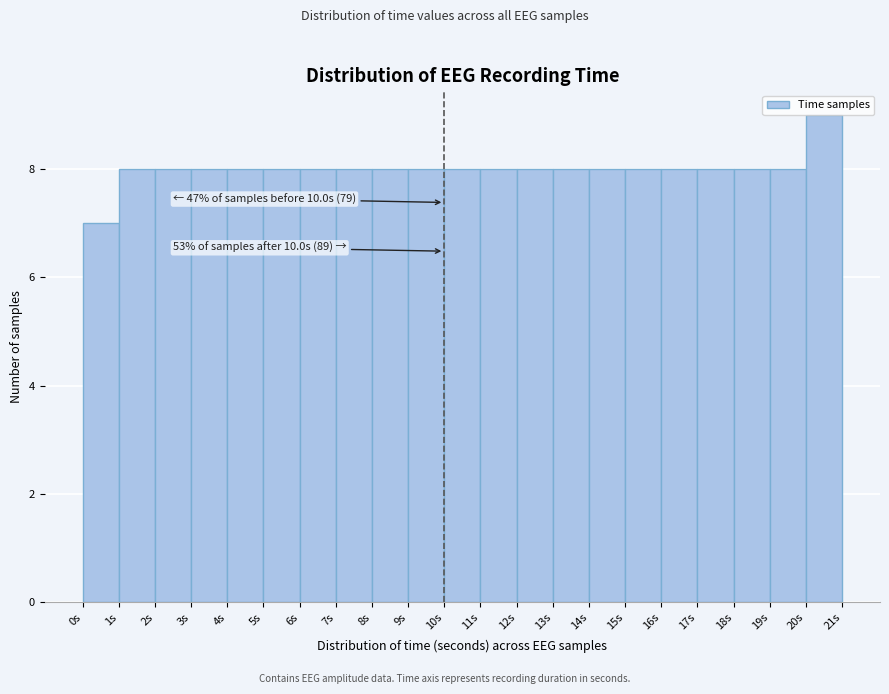

Which range on the x-axis has the tallest bar?

20 to 21